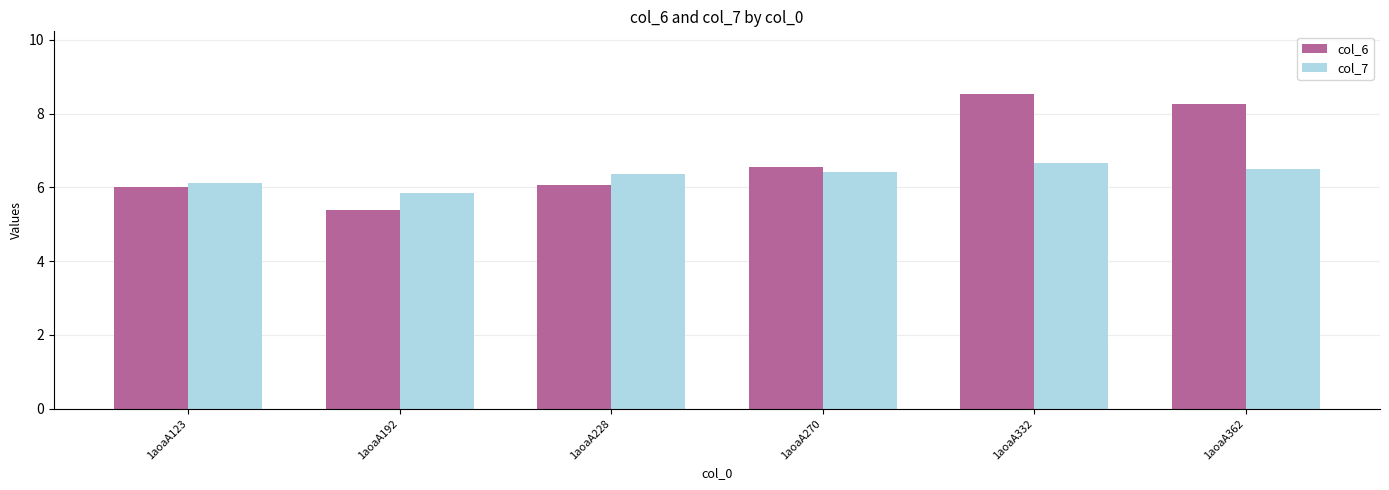

What is the sum of the col_7 values at 1aoaA228 and 1aoaA362?

12.9